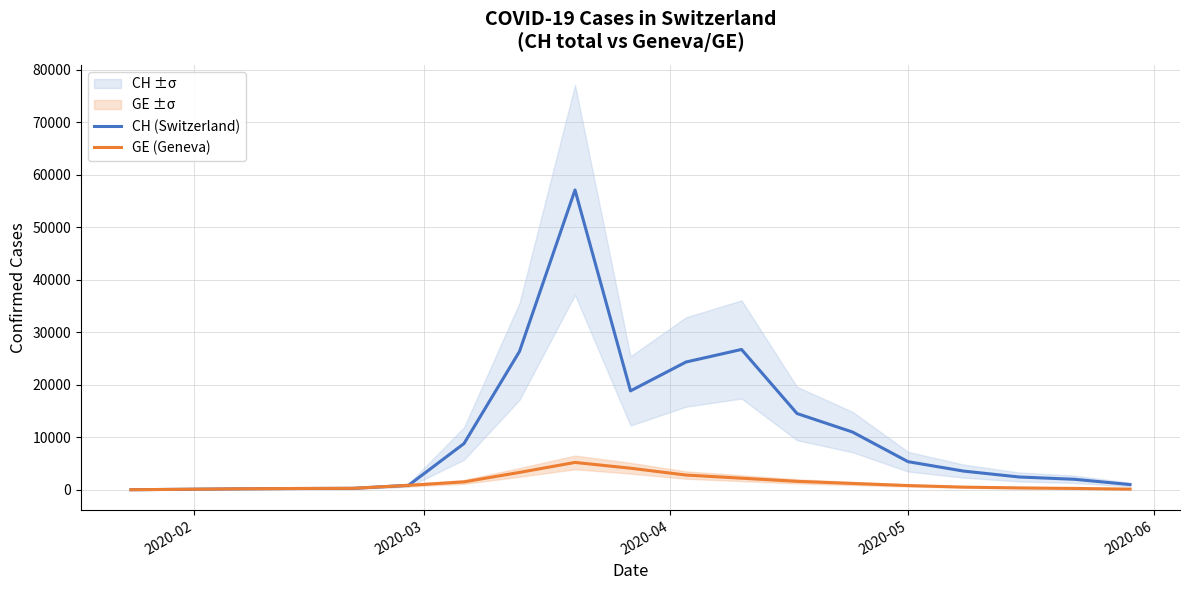

How many lines are shown in the chart?

2